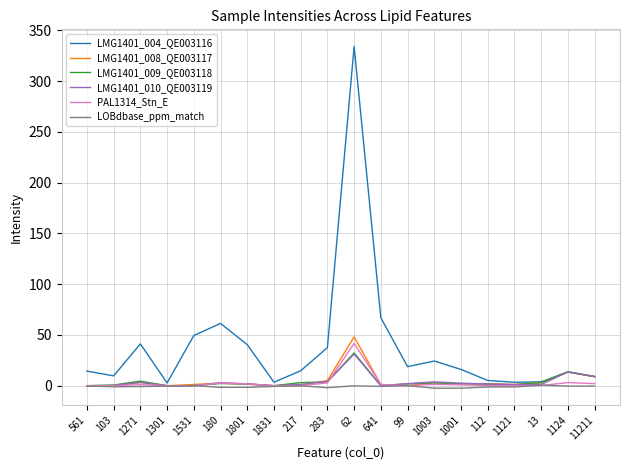

Which series has the widest spread of values?

LMG1401_004_QE003116